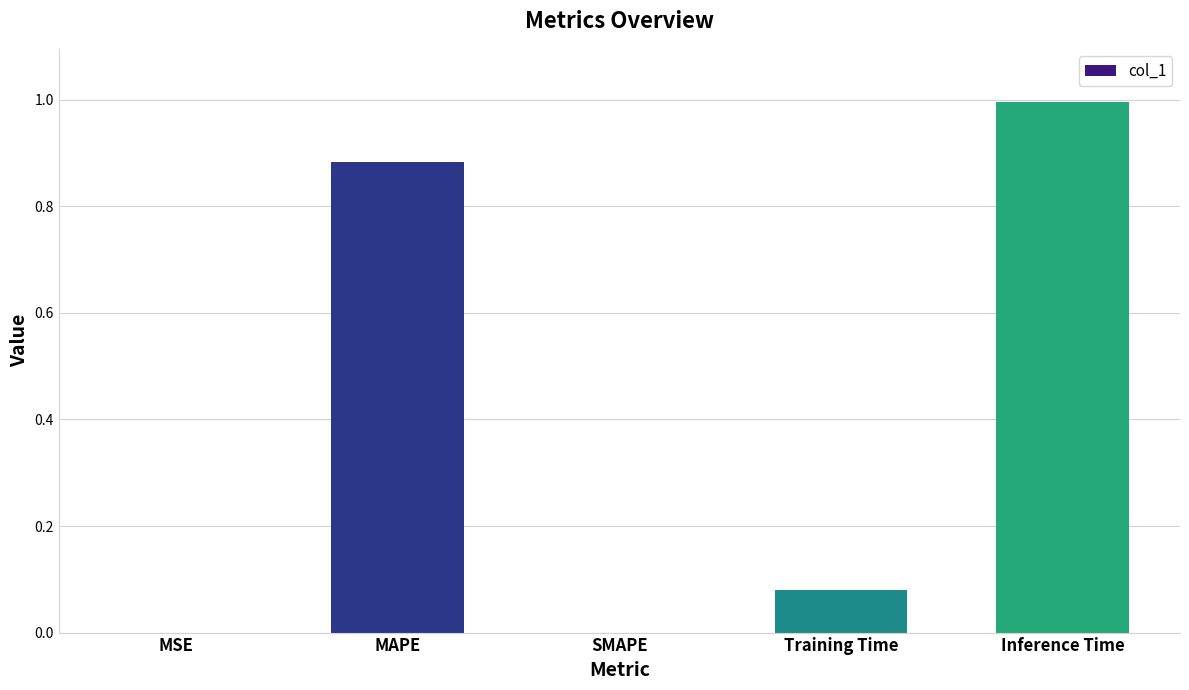

Count the number of data series in this chart.

1